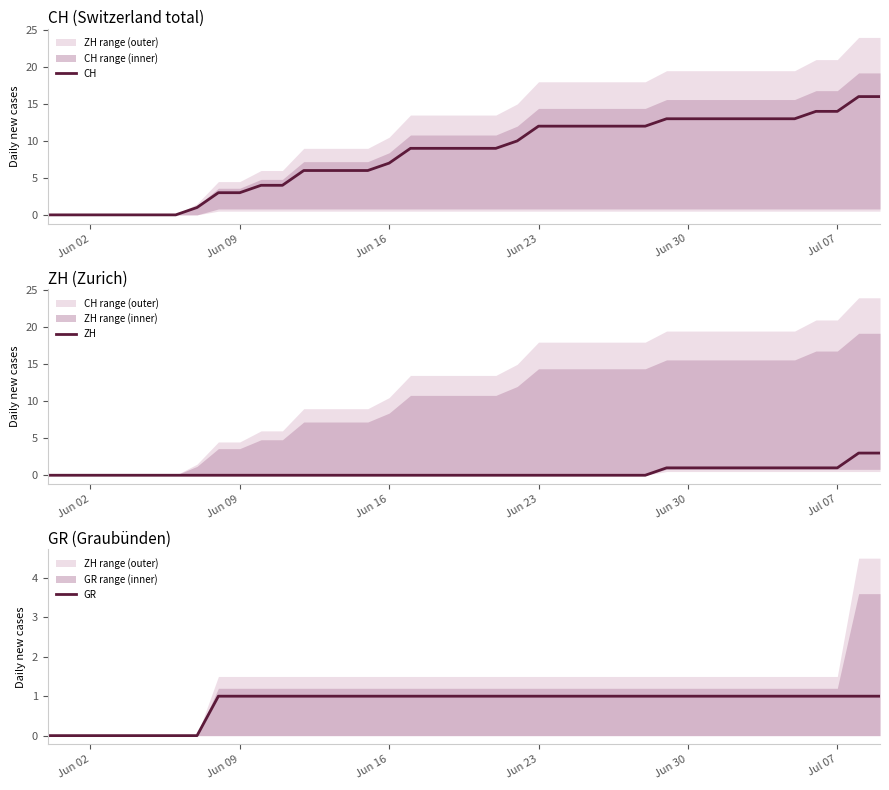

What is the sum of all ZH values?

15